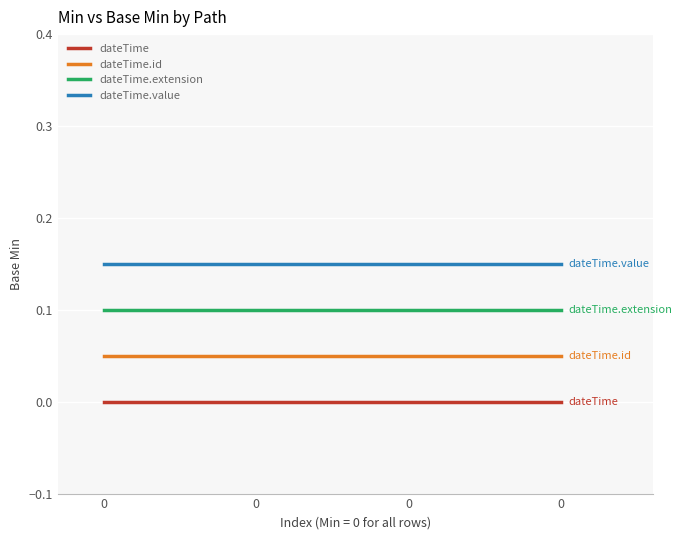

The value of dateTime.extension at 0 is 0.0. True or false?

False